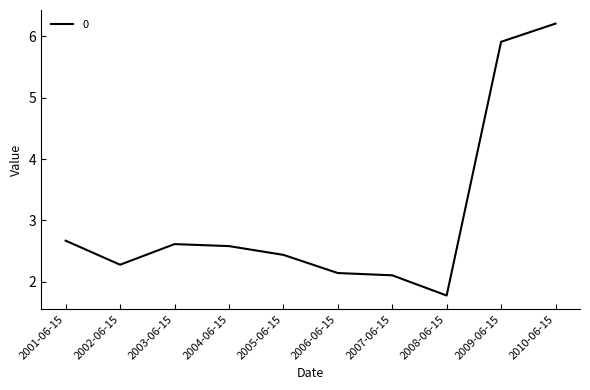

Reading left to right, transcribe all the data shown in this chart.

2001-06-15=2.7	2002-06-15=2.3	2003-06-15=2.6	2004-06-15=2.6	2005-06-15=2.4	2006-06-15=2.1	2007-06-15=2.1	2008-06-15=1.8	2009-06-15=5.9	2010-06-15=6.2